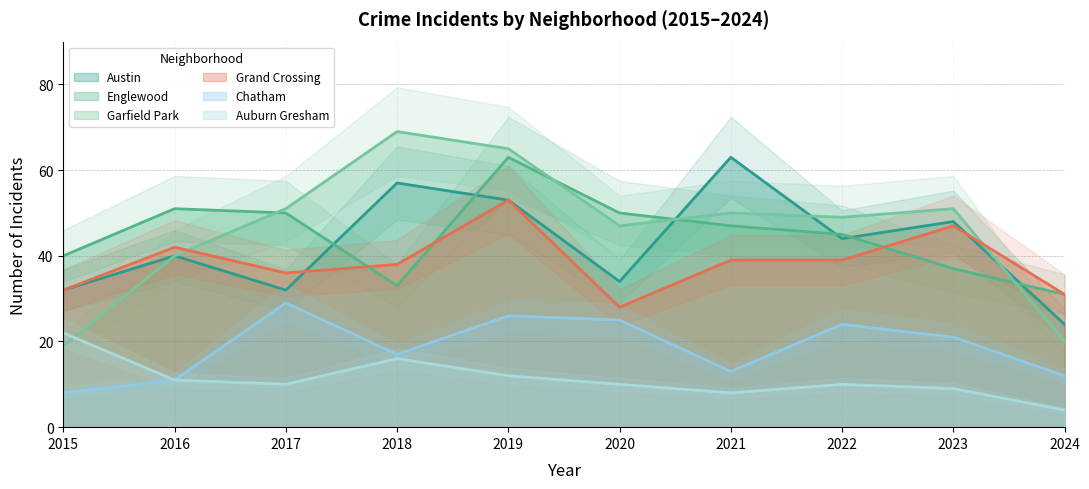

Reading right to left, list all the values displayed in this chart.

Austin: 24	48	44	63	34	53	57	32	40	32
Englewood: 31	37	45	47	50	63	33	50	51	40
Garfield Park: 20	51	49	50	47	65	69	51	40	19
Grand Crossing: 31	47	39	39	28	53	38	36	42	32
Chatham: 12	21	24	13	25	26	17	29	11	8
Auburn Gresham: 4	9	10	8	10	12	16	10	11	22